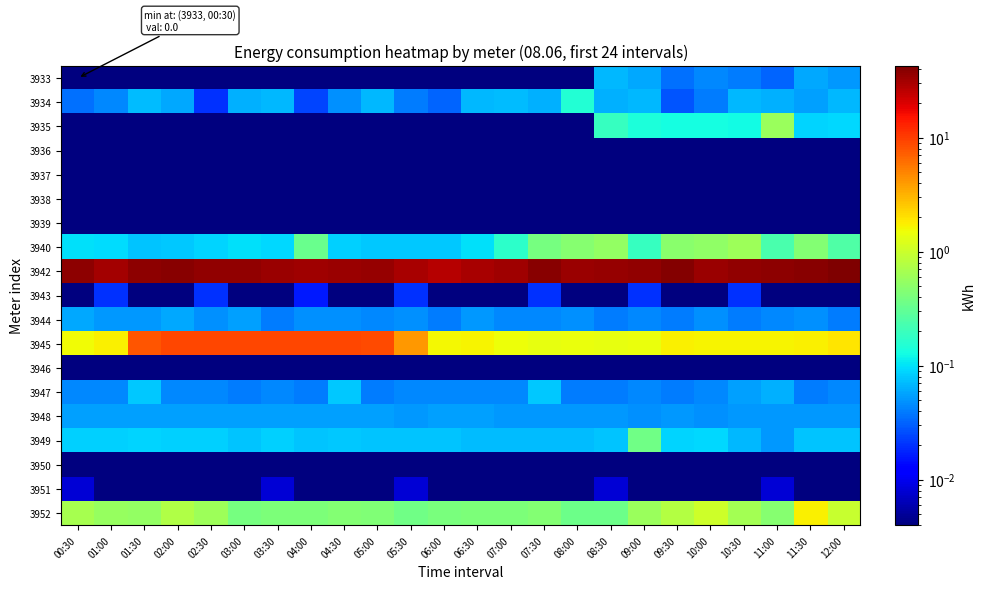

At how many categories does at least one series exceed 4?

24